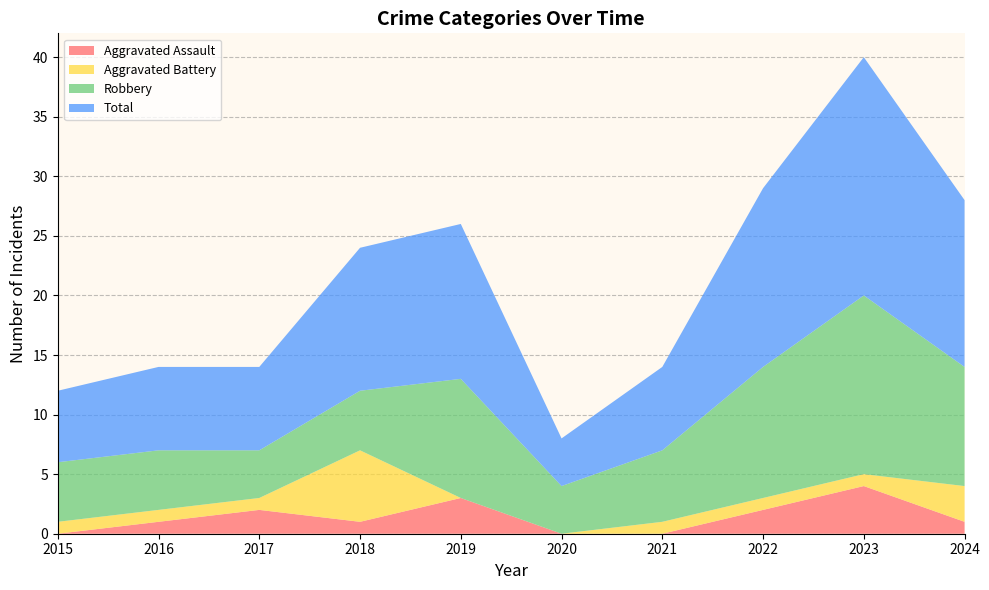

Reading left to right, list all the values displayed in this chart.

Aggravated Assault: 0	1	2	1	3	0	0	2	4	1
Aggravated Battery: 1	1	1	6	0	0	1	1	1	3
Robbery: 5	5	4	5	10	4	6	11	15	10
Total: 6	7	7	12	13	4	7	15	20	14